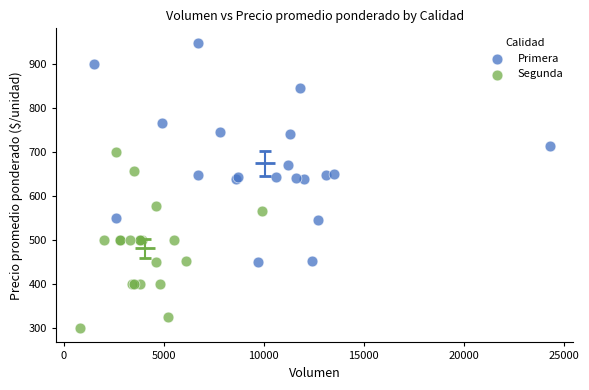

Which series has the widest spread of Y values?

Primera